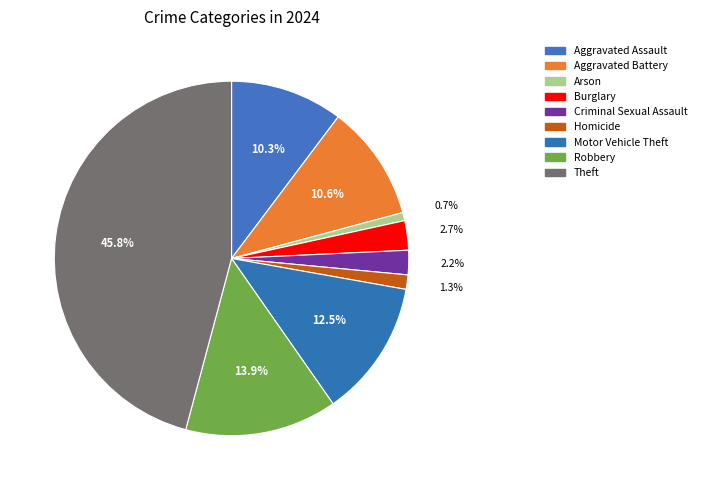

How many segments does this pie chart have?

9